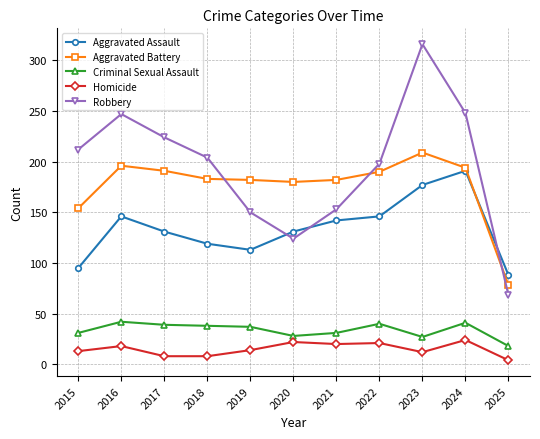

What is the maximum value for Aggravated Assault?

191